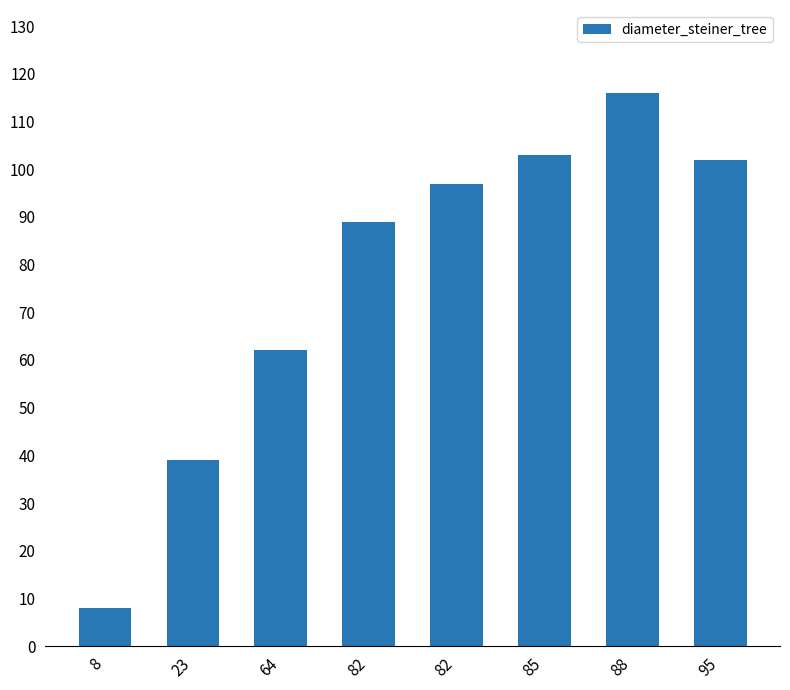

Are the bars horizontal?

No